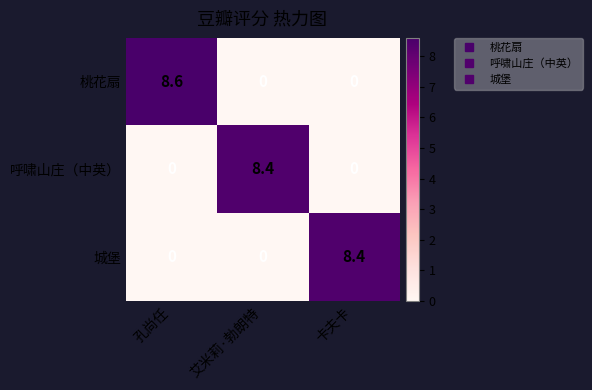

Is the value of 呼啸山庄（中英） at 艾米莉·勃朗特 greater than the value of 桃花扇 at 孔尚任?

No